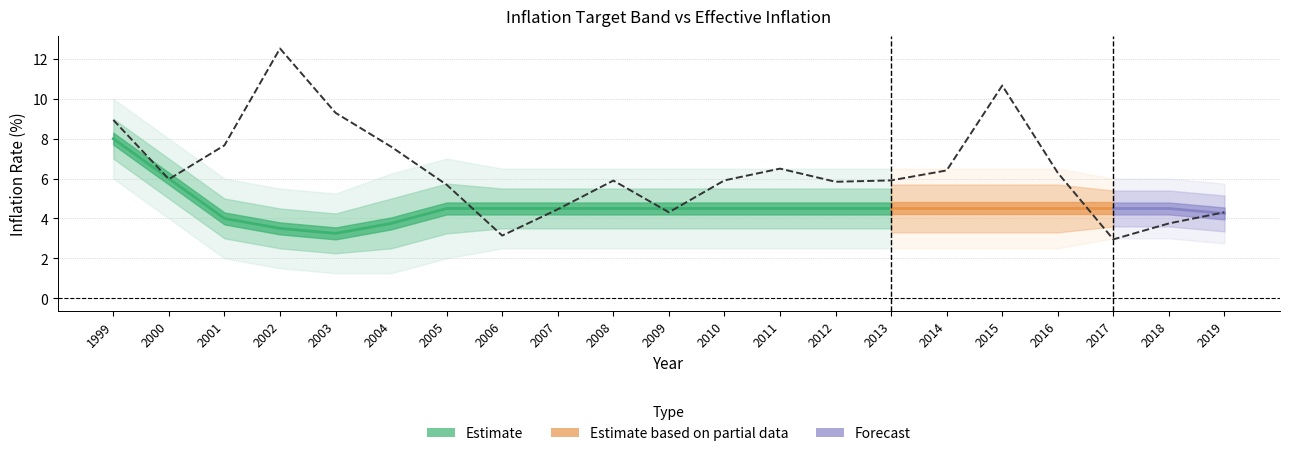

True or false: limite_inferior and limite_superior cross at least once.

False